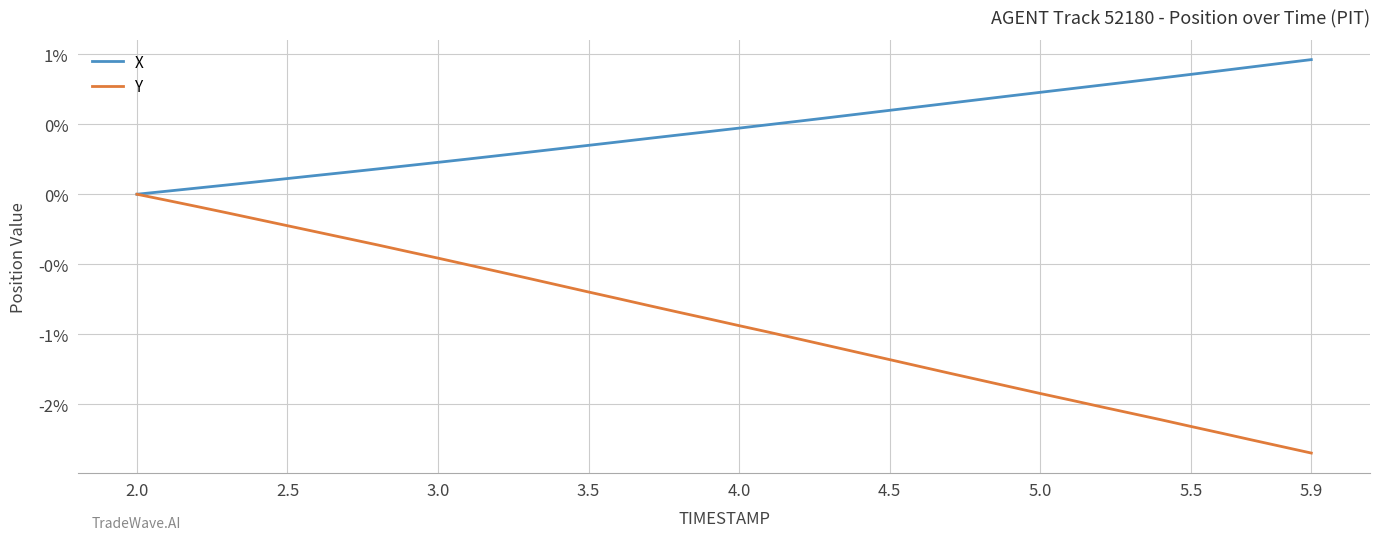

True or false: X and Y intersect in this chart.

False